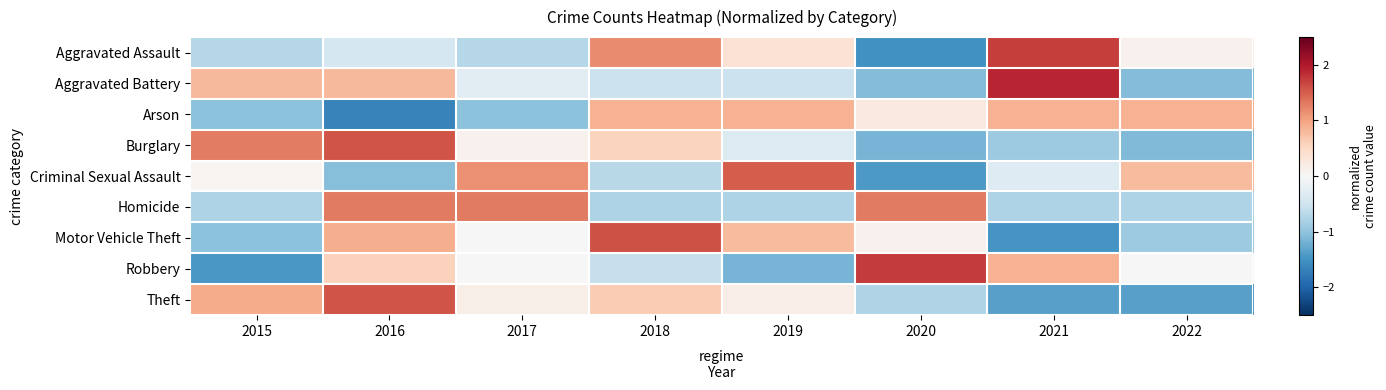

Which category has the highest value across all series?

2021